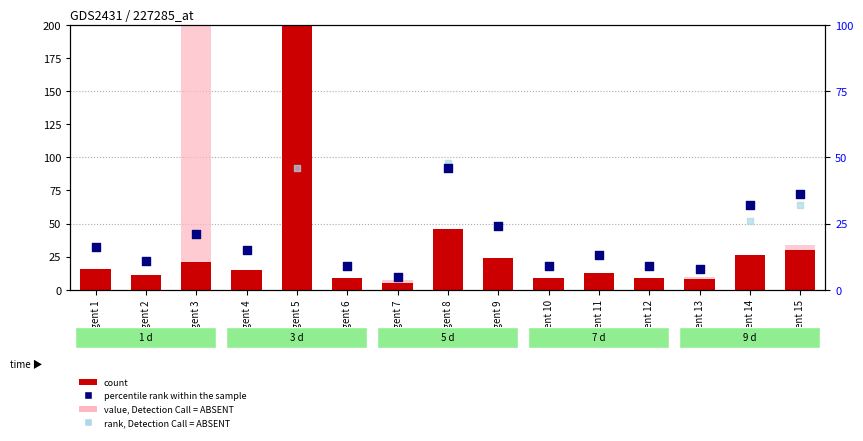

At how many categories does at least one series exceed 313?

2